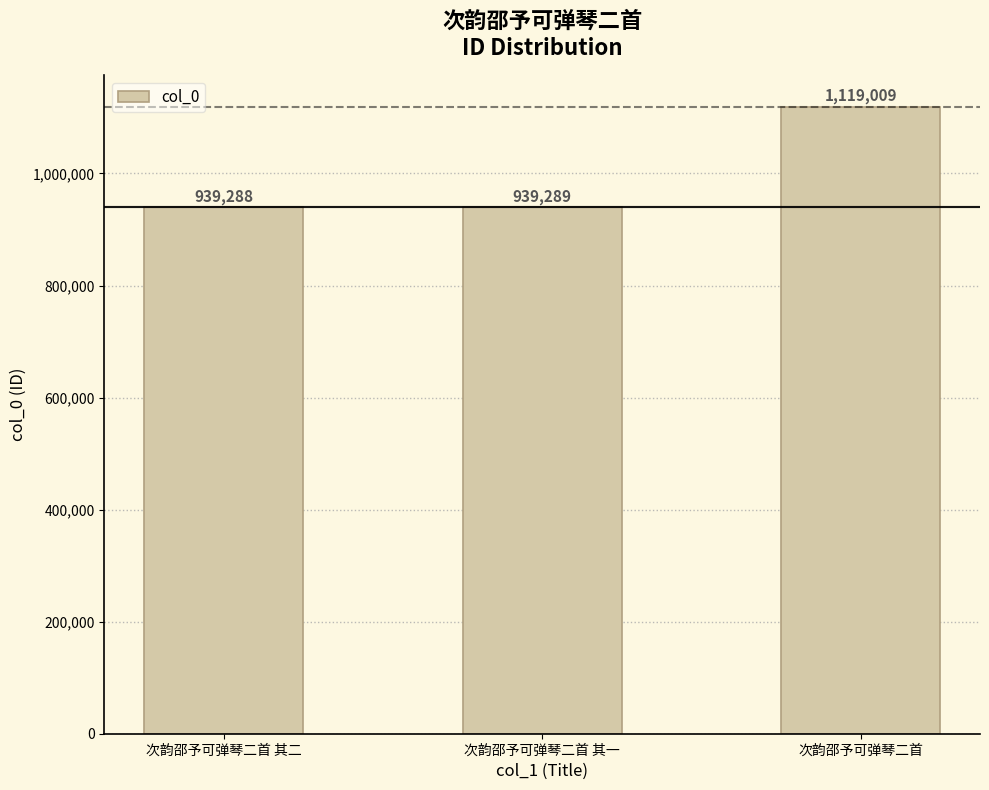

At which category does the chart reach its minimum across all series?

次韵邵予可弹琴二首 其二